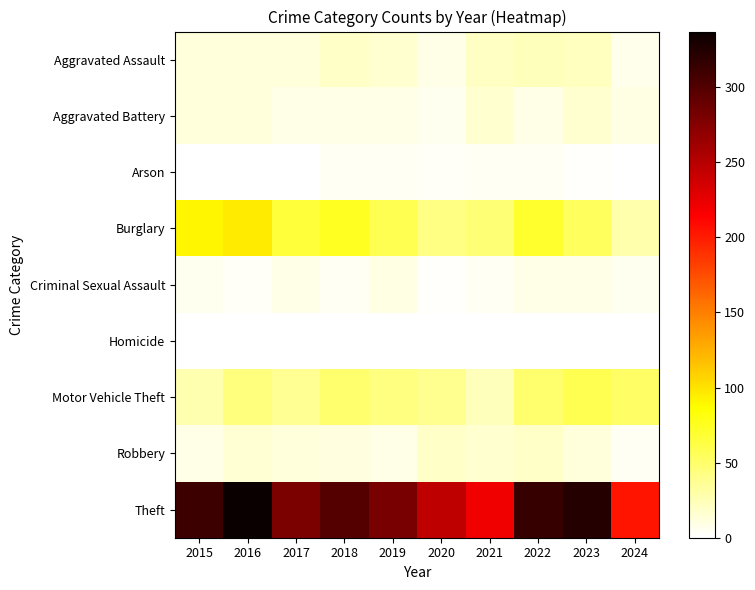

At which category is the sum across all series the highest?

2016